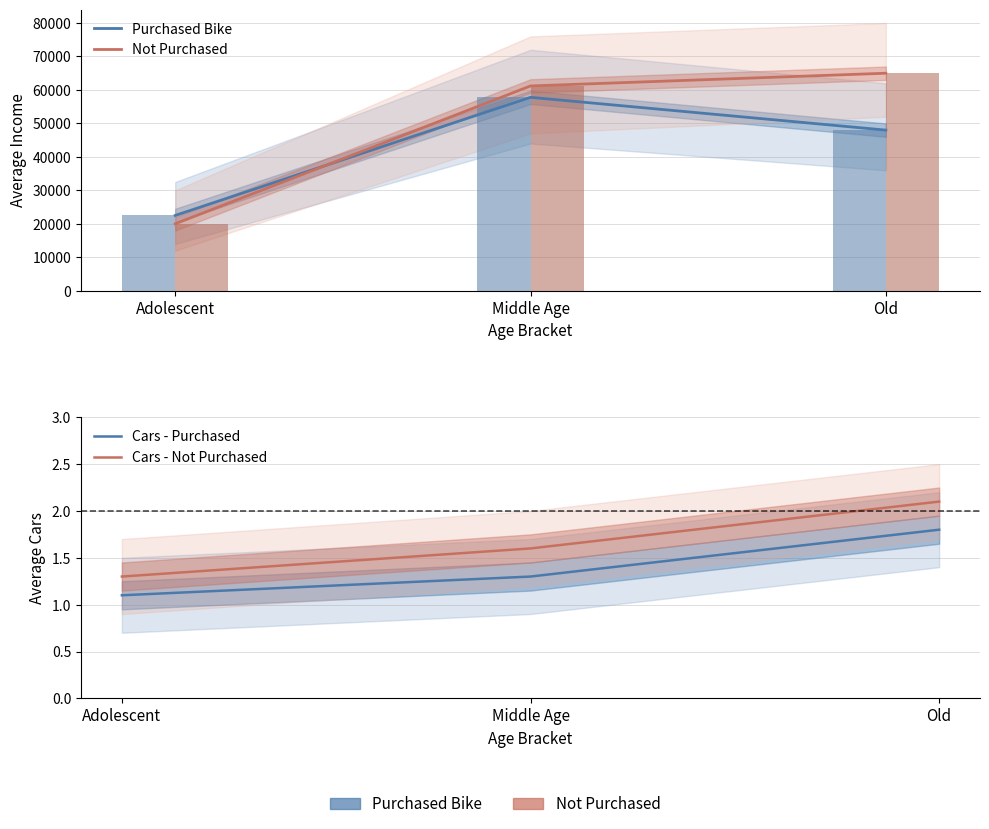

What is the label of the 3rd bar from the right?

Adolescent